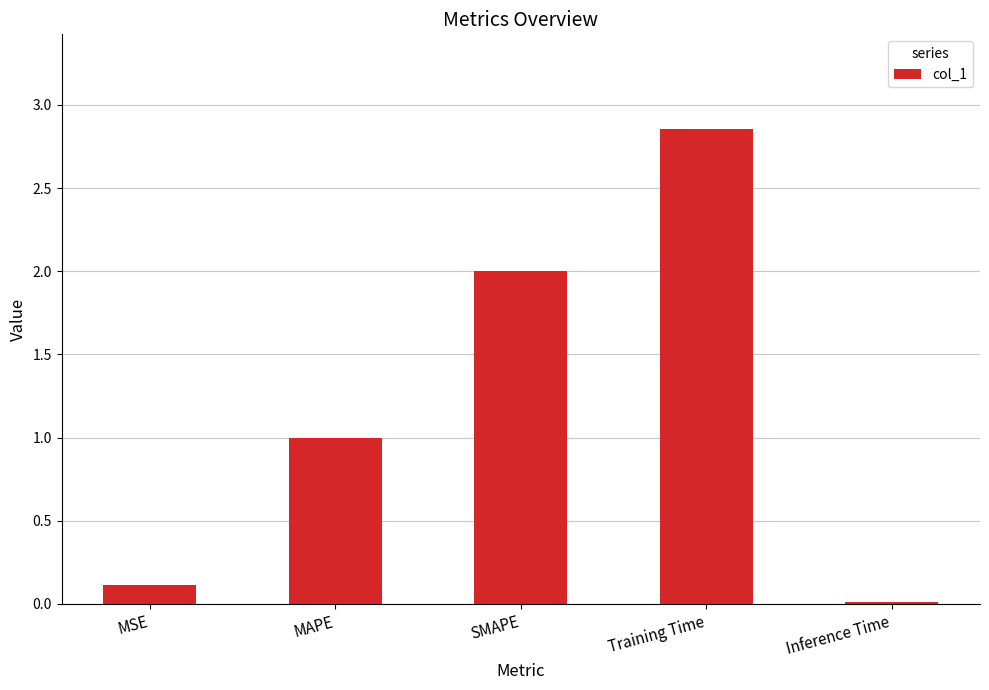

List the labels in order of value, largest first.

Training Time, SMAPE, MAPE, MSE, Inference Time